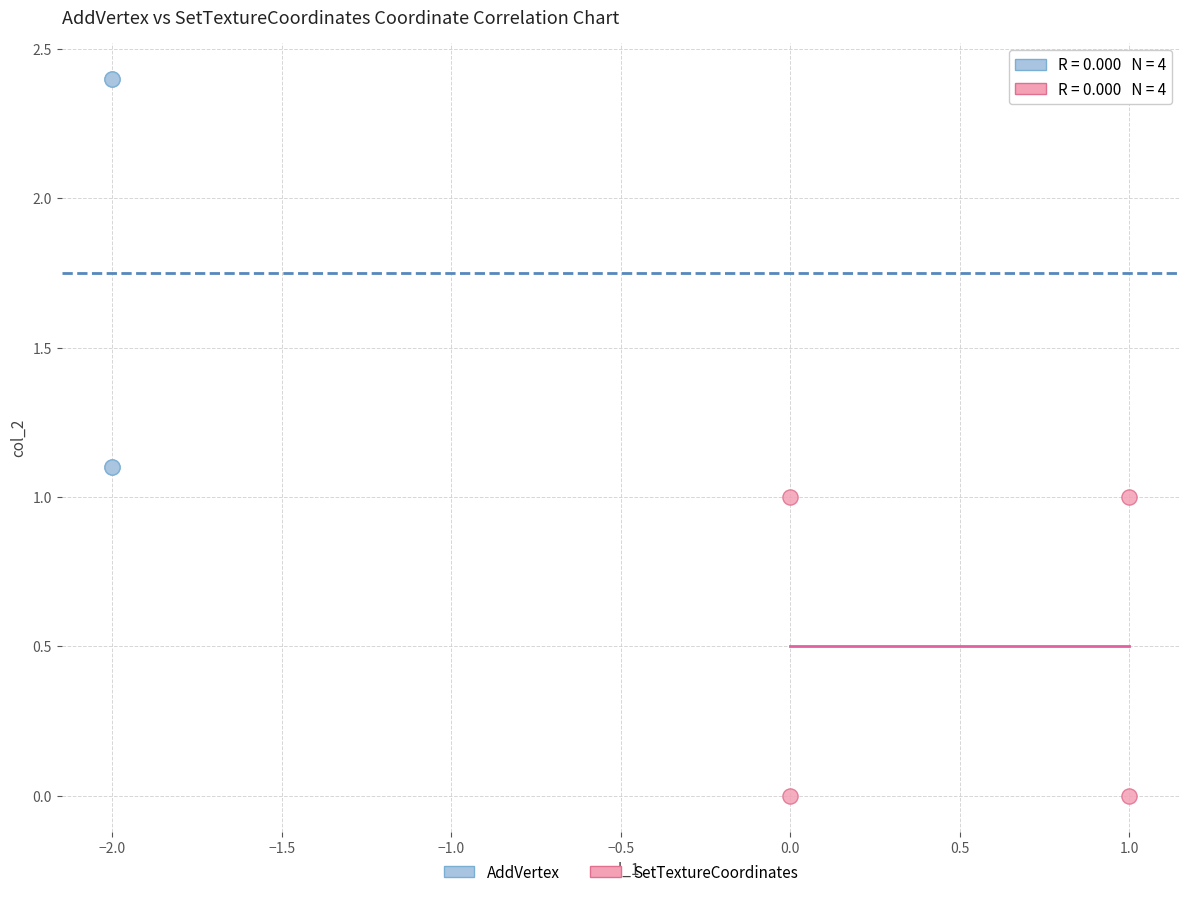

Which series contains the lowest Y value?

SetTextureCoordinates